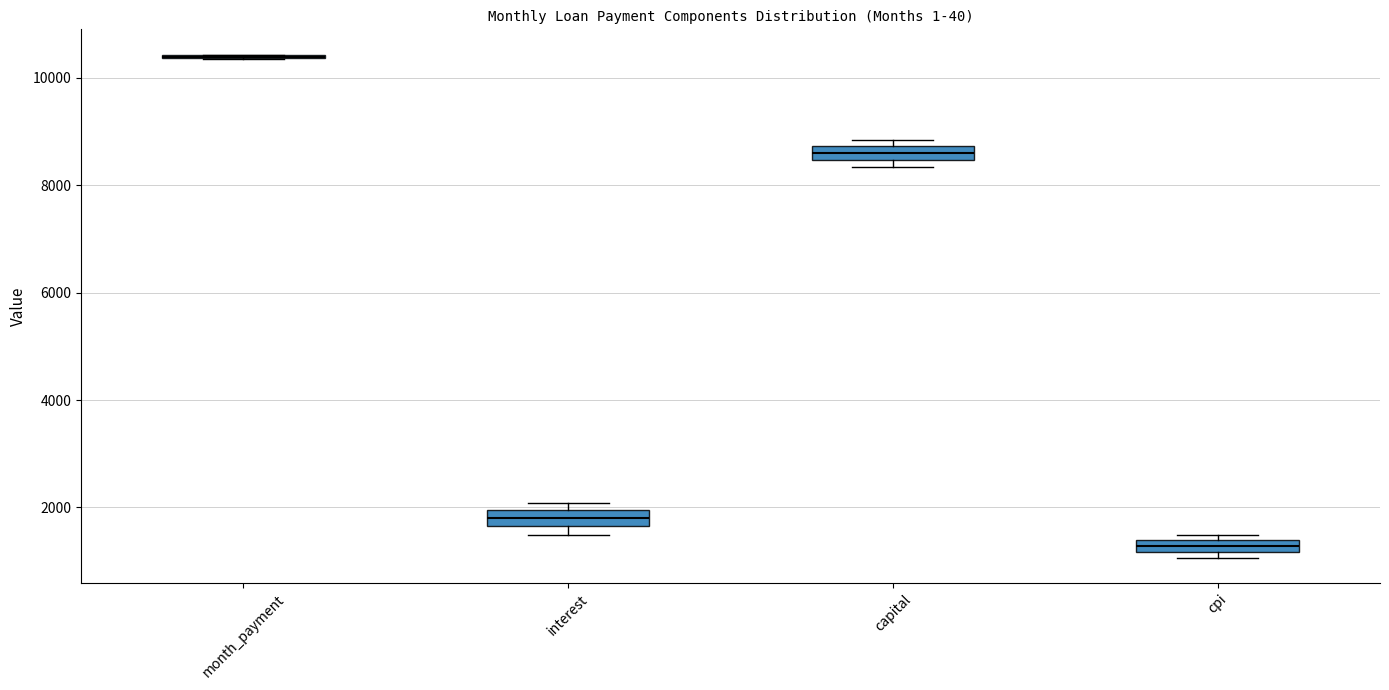

Where is the lower edge of the box for interest on the y-axis? The values are not printed on the chart, so give them approximately, as read against the axis.

1600